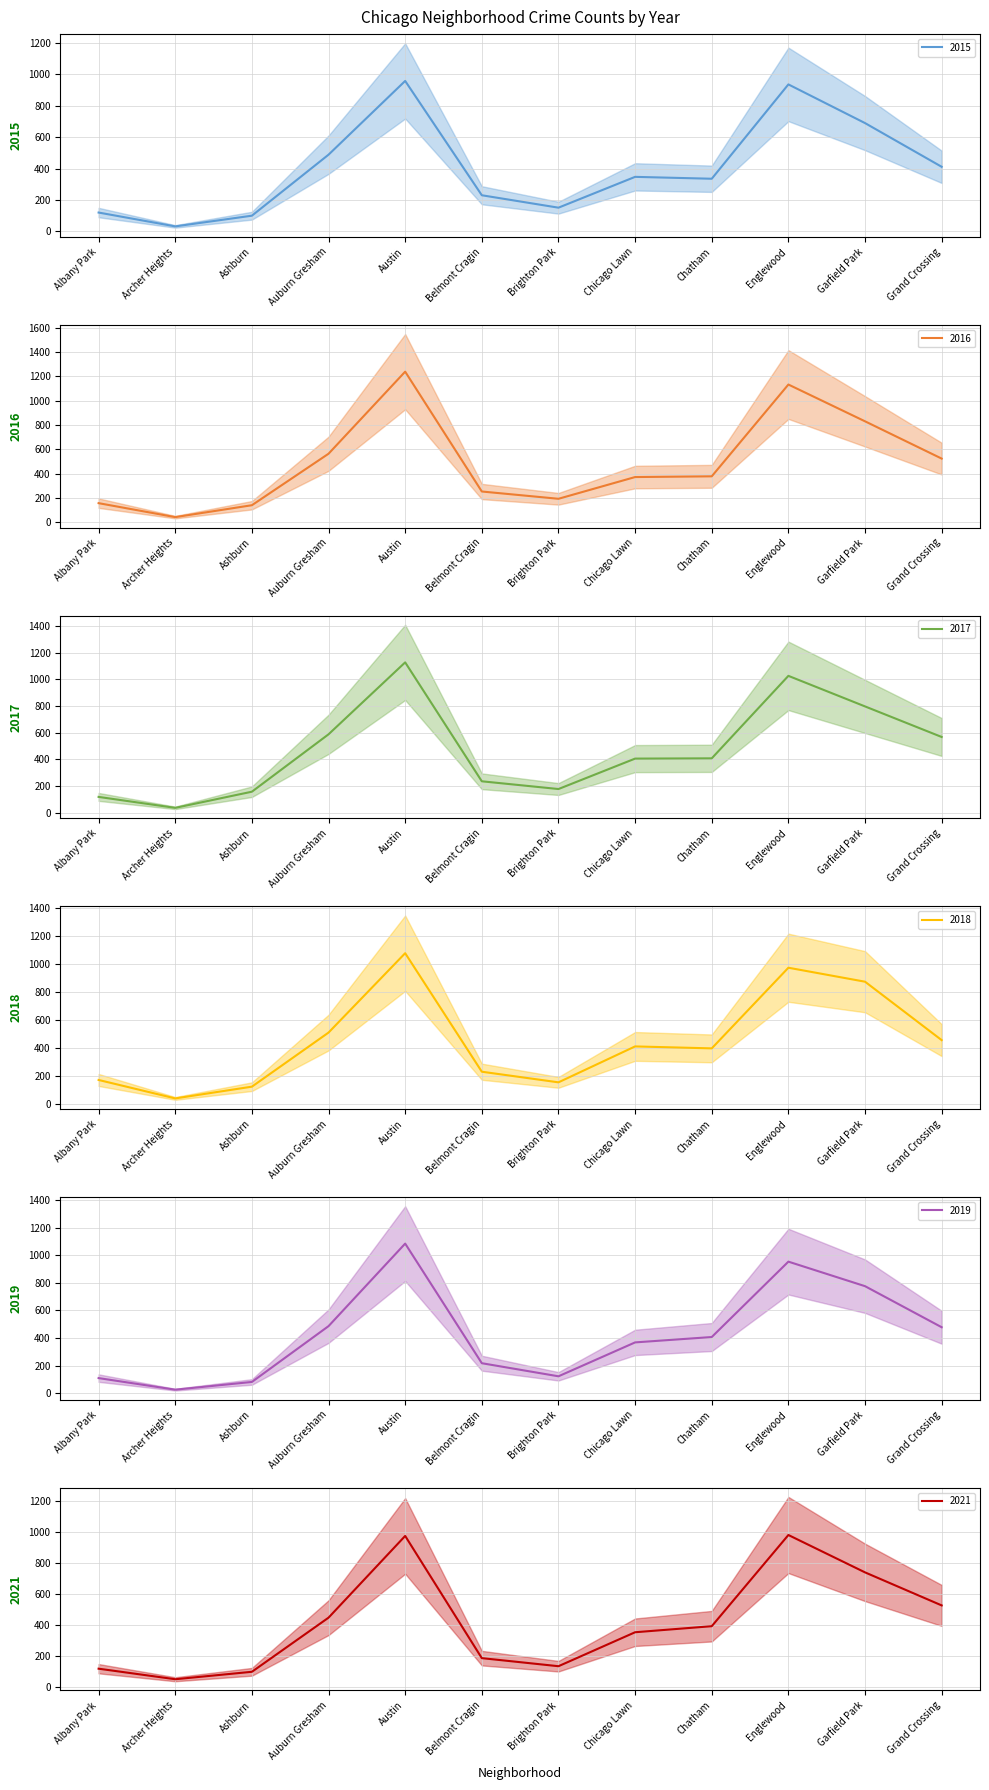

What is the difference between the 2016 values at Albany Park and Brighton Park?

36